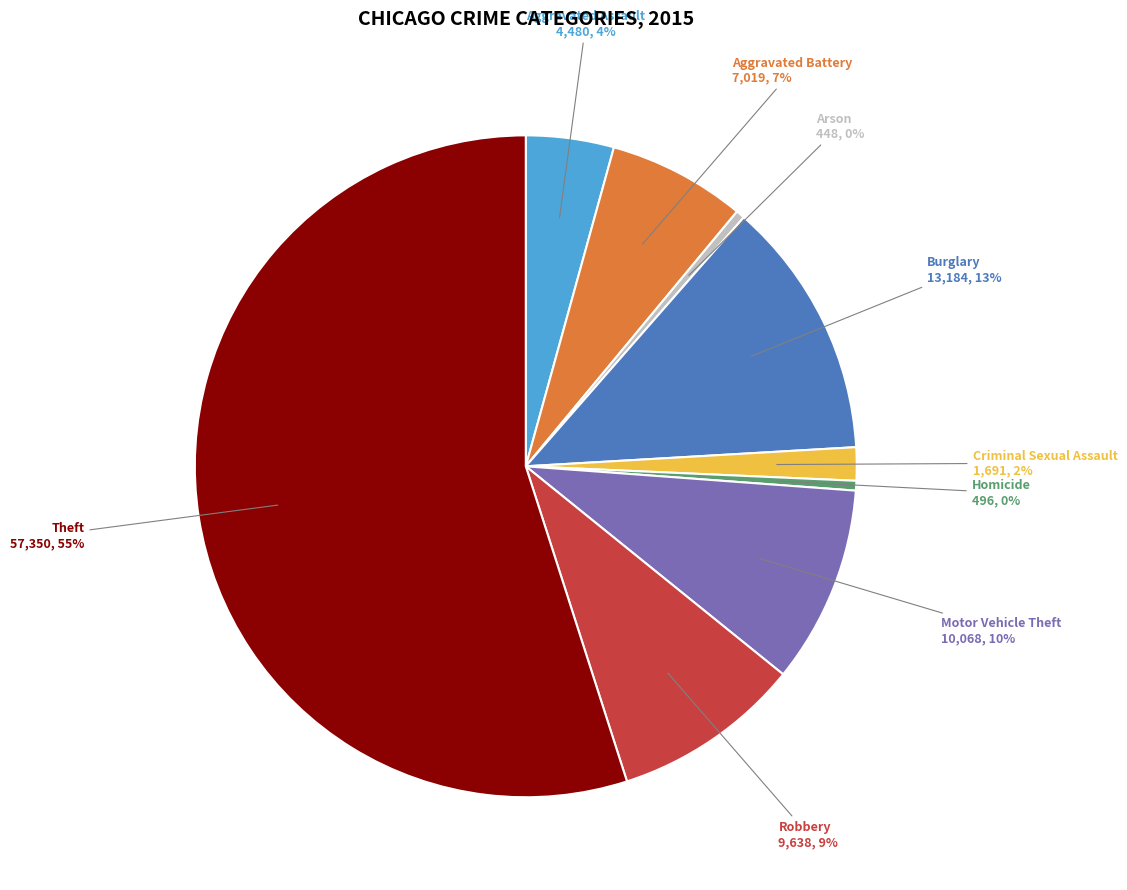

Does any single category account for the majority?

Yes